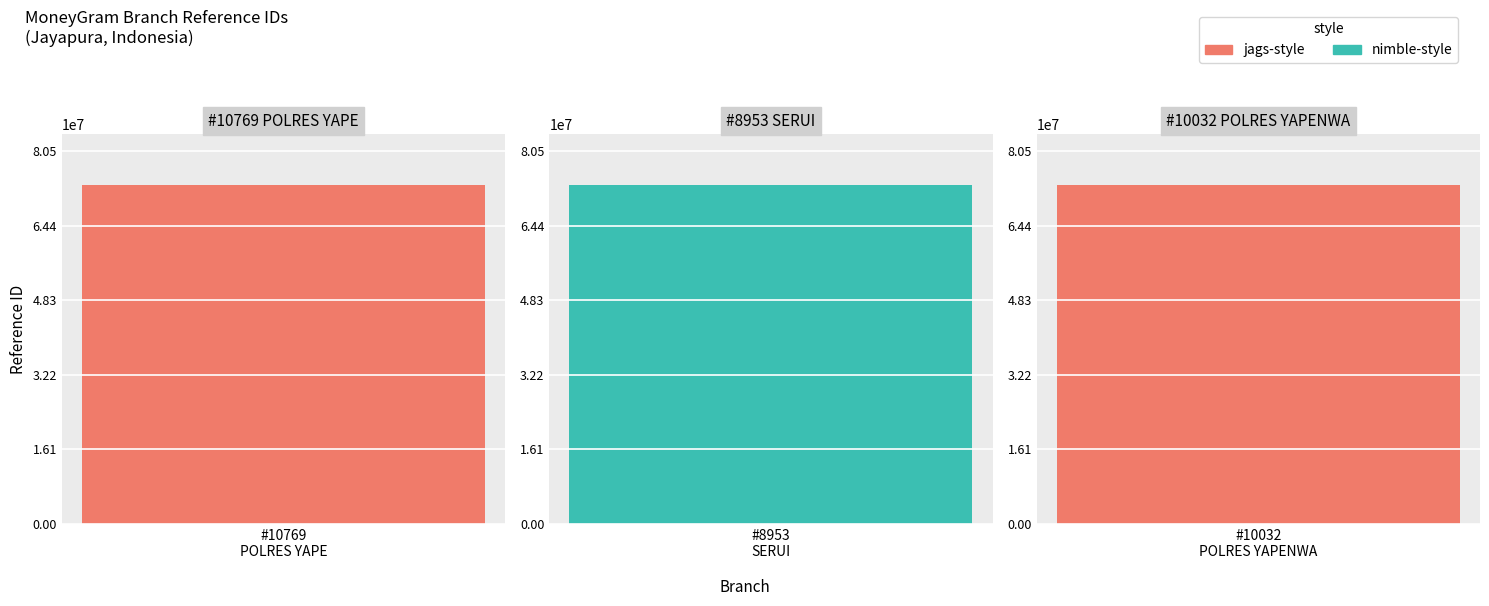

What is the label of the 1st bar from the right?

BRI - #10032 - JAYAPURA - POLRES YAPENWA